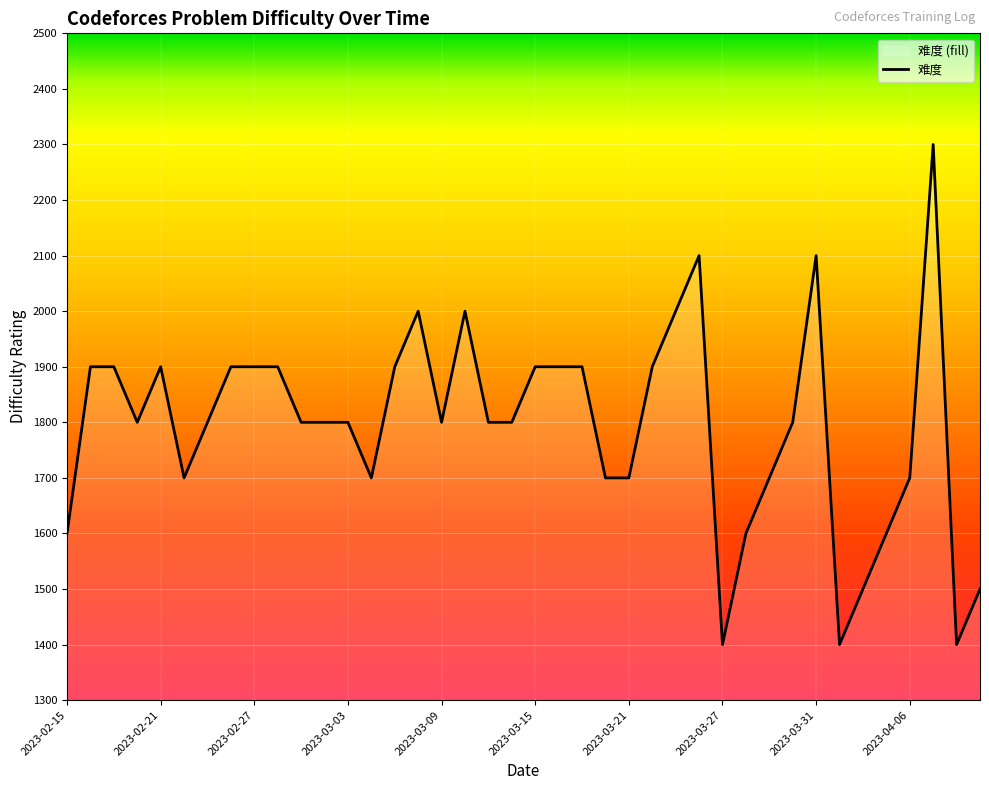

True or false: the data has more than 1 interior local peaks.

True